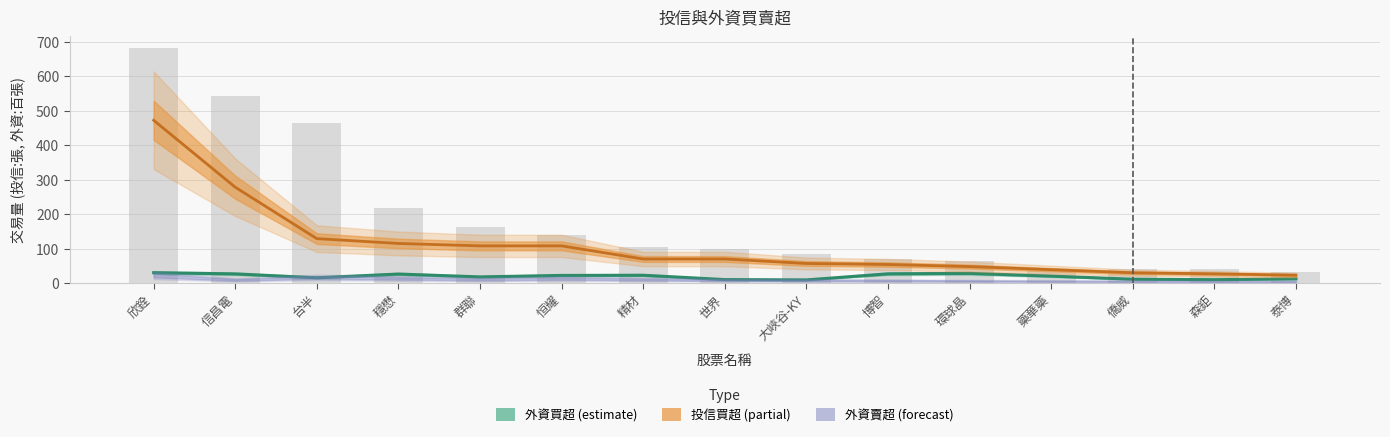

The 投信買超 series shows 14.3 at 藥華藥. True or false?

False